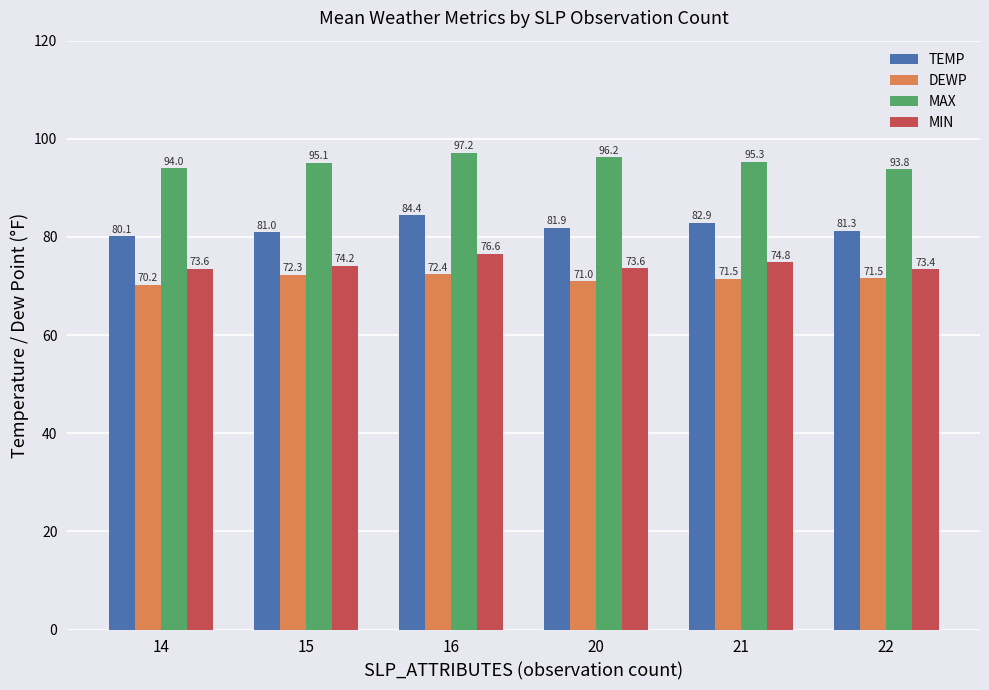

What is the minimum value shown in the chart?

70.2